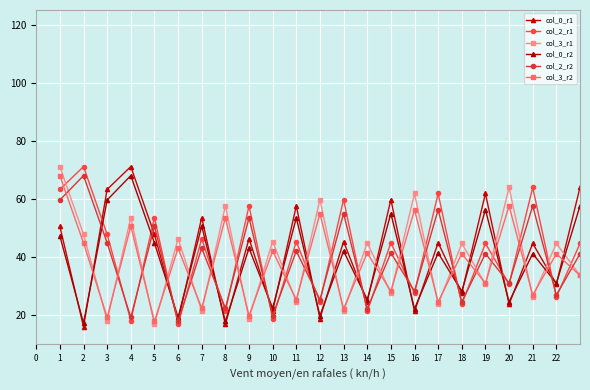

After their last crossing, which series has the higher values: col_2_r1 or col_3_r2?

col_2_r1